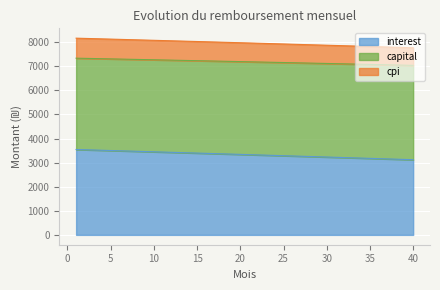

Which series changed the most between 12 and 20?

interest